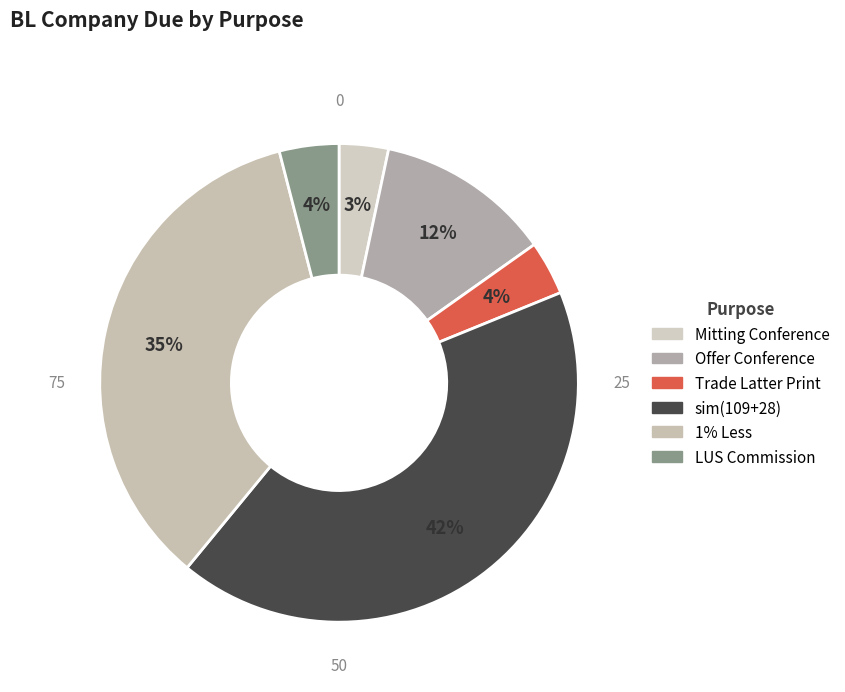

What is the smallest slice in the pie chart?

Mitting Conference